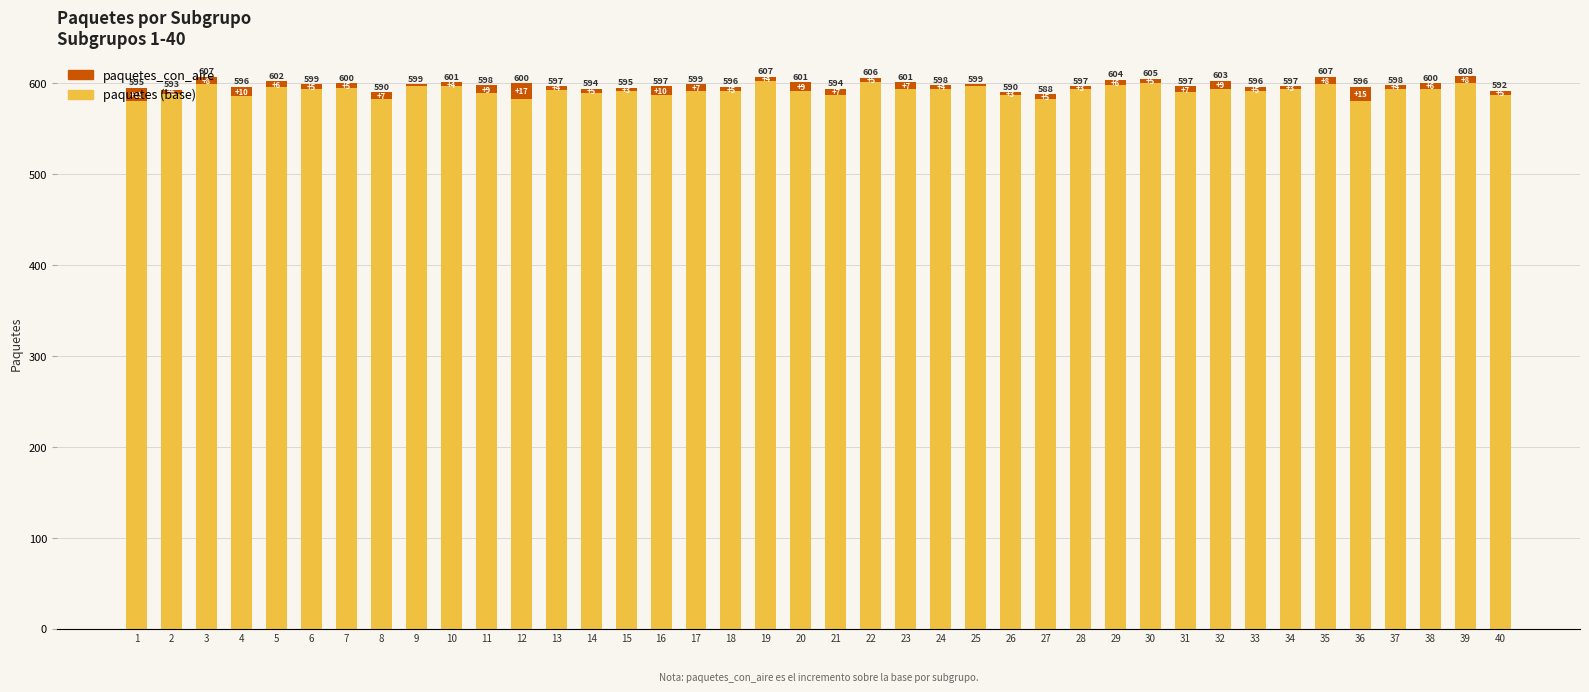

What is the lowest value of the paquetes (base) series?

580